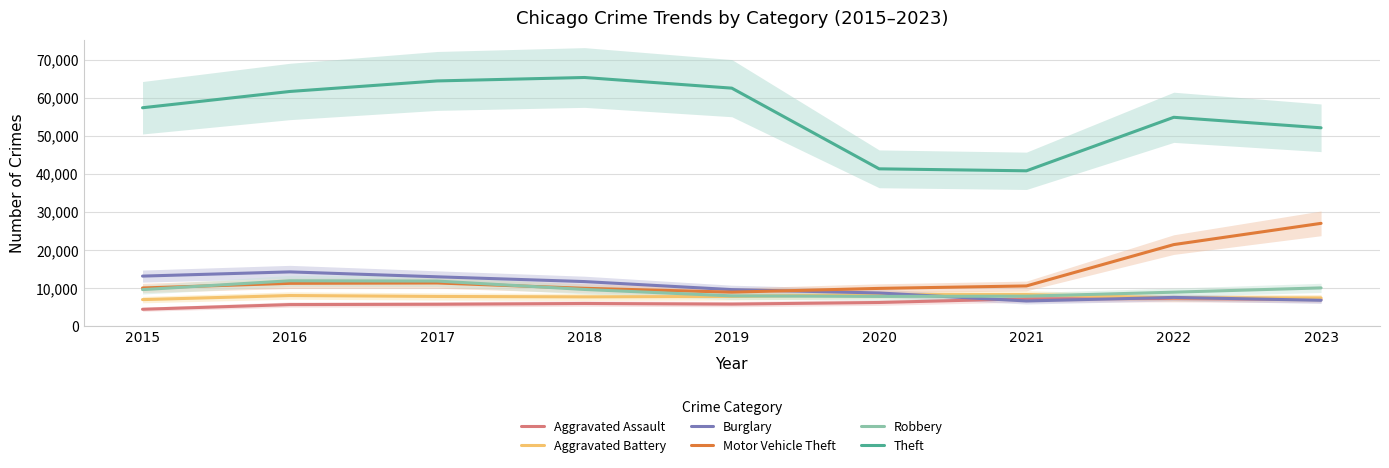

Where is Aggravated Assault nearest to the value 5880?

2019